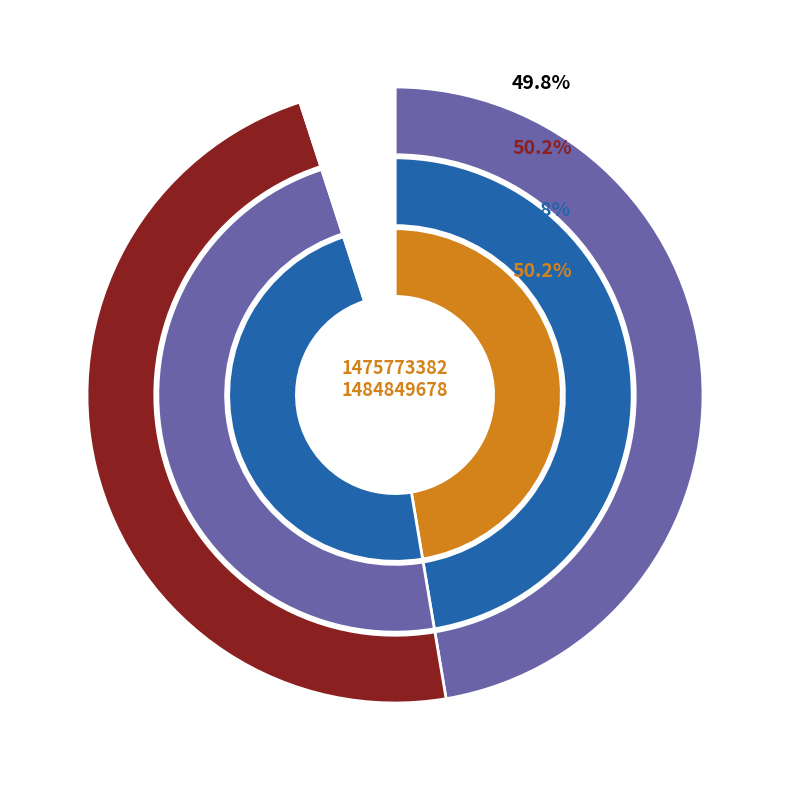

Is there a majority slice in this chart?

Yes